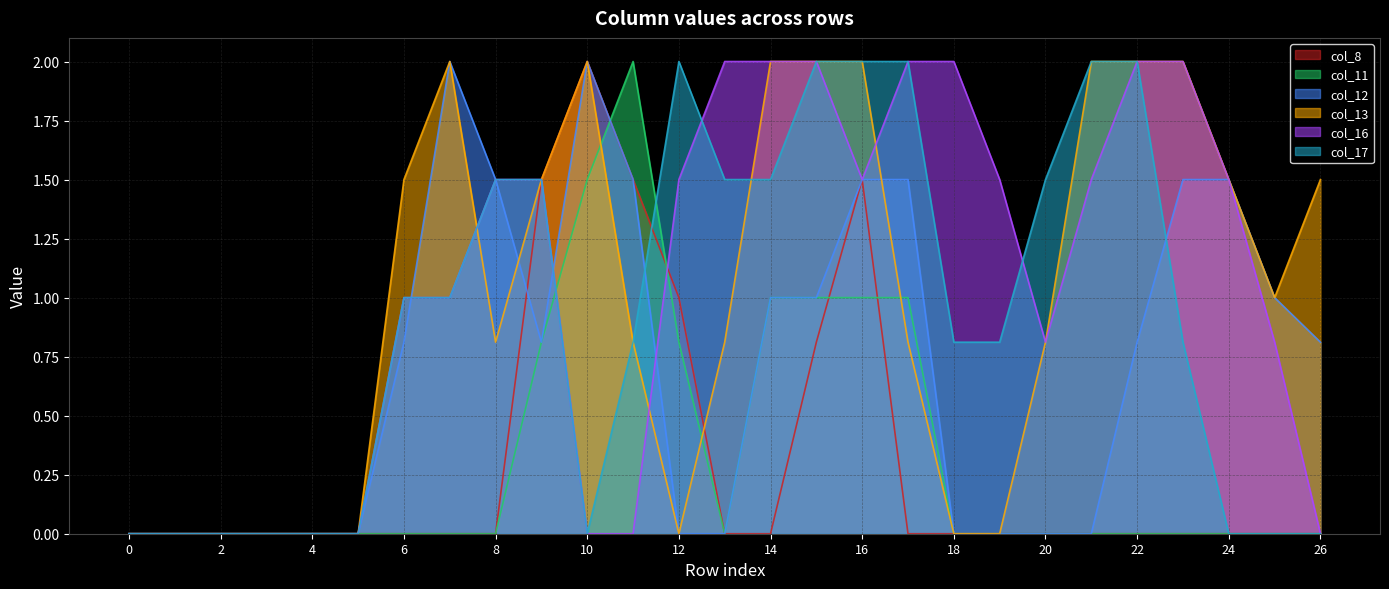

Which series has the largest total across all categories?

col_16